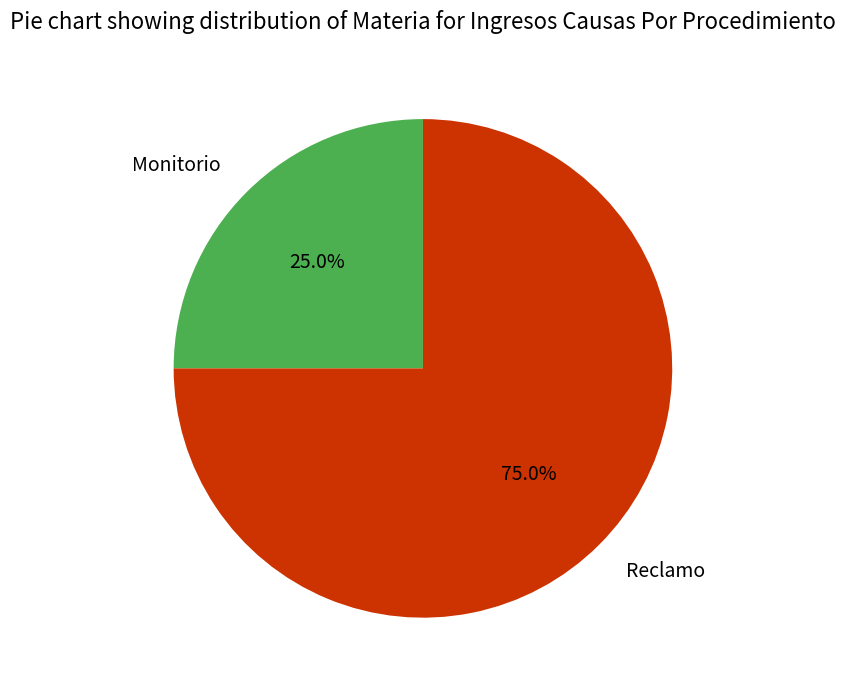

True or false: Monitorio accounts for 11% of the total.

False